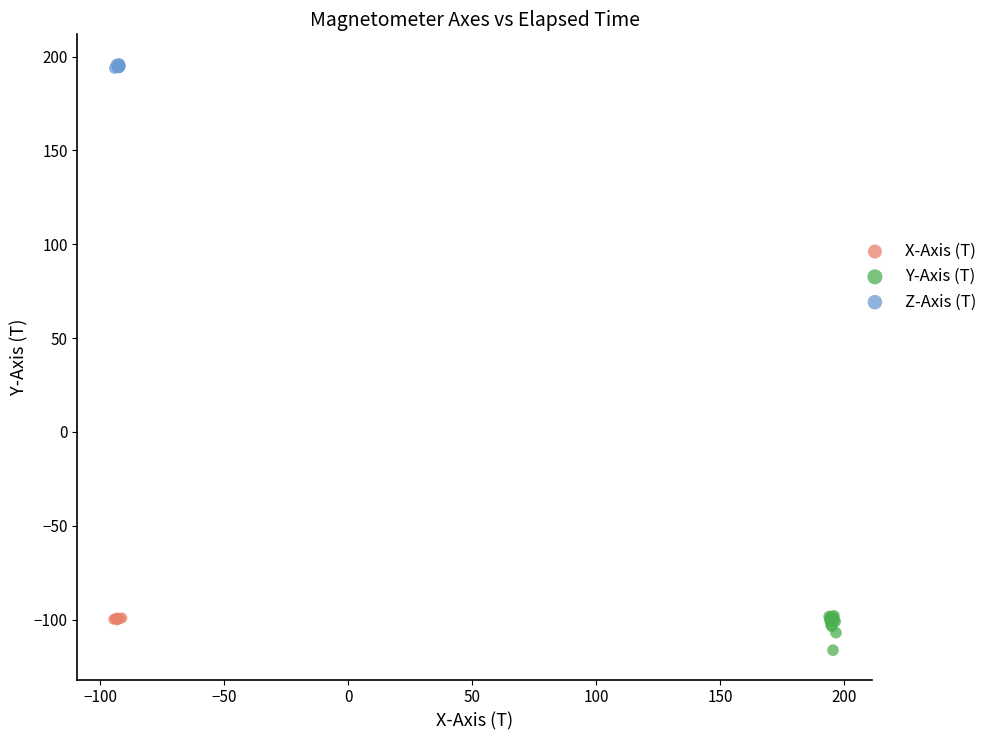

Which series reaches the maximum Y coordinate?

Z-Axis (T)